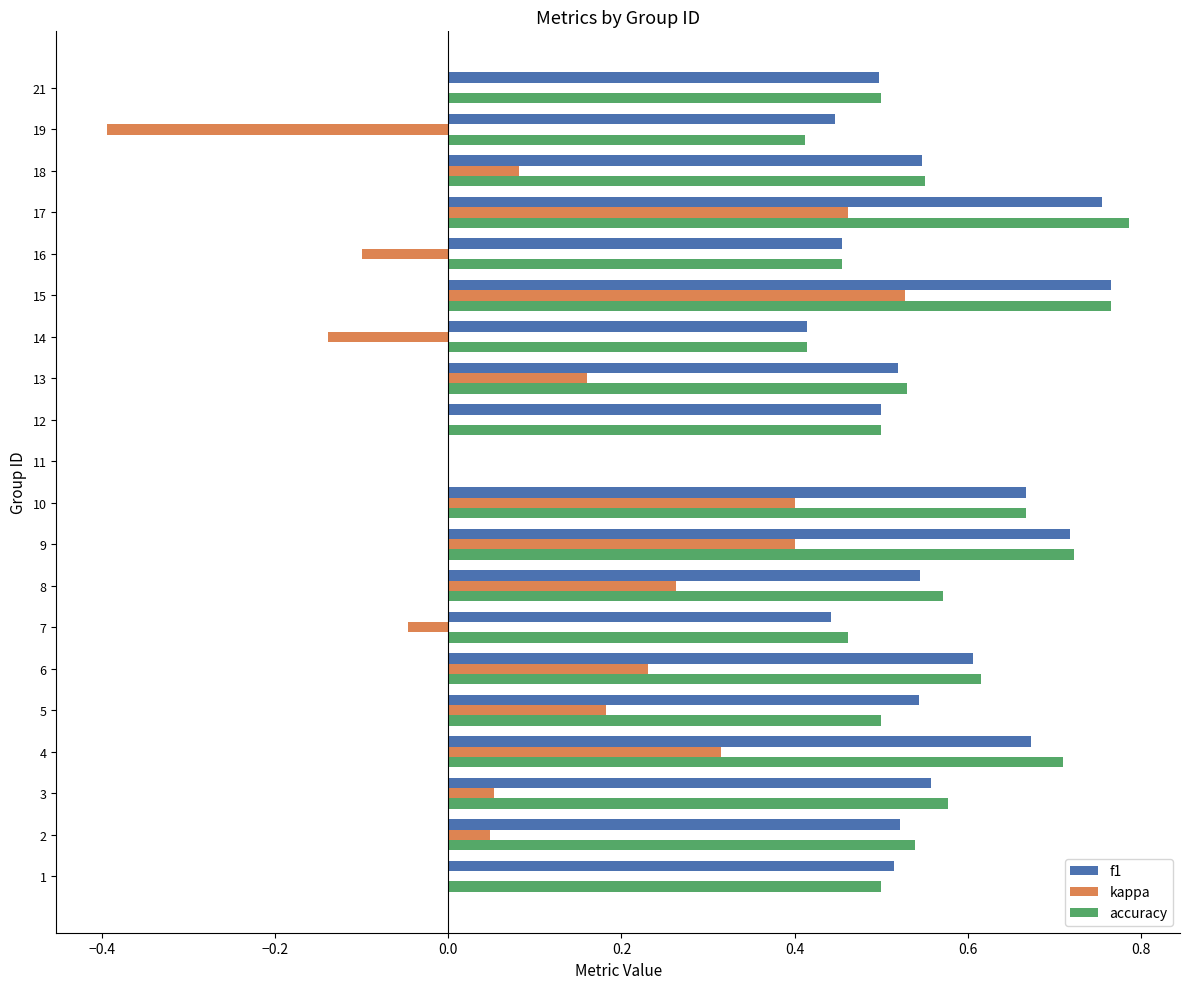

How many series are shown in this chart?

3